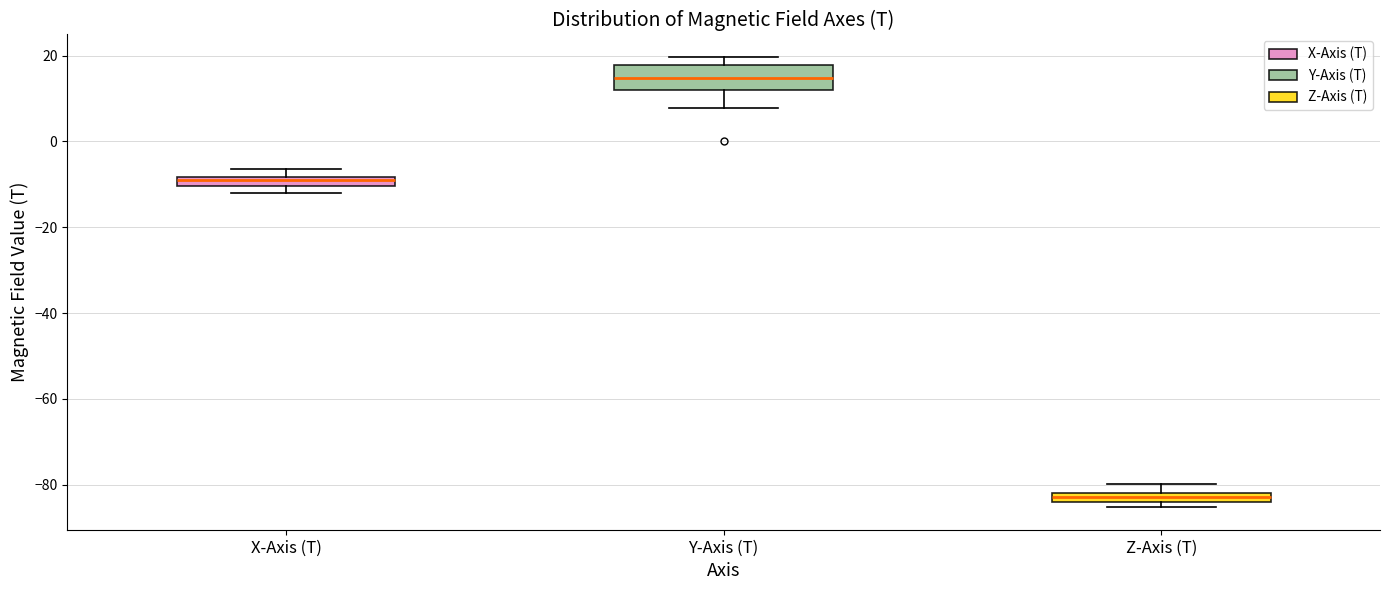

Which box's median line is the highest?

Y-Axis (T)